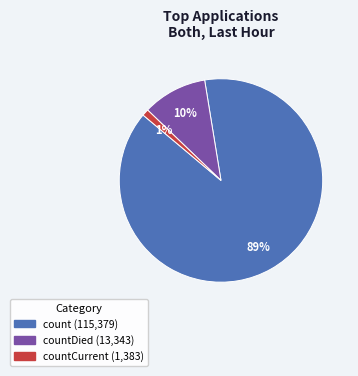

To the nearest percent, what is the difference between the largest and smallest slice percentages?

88%